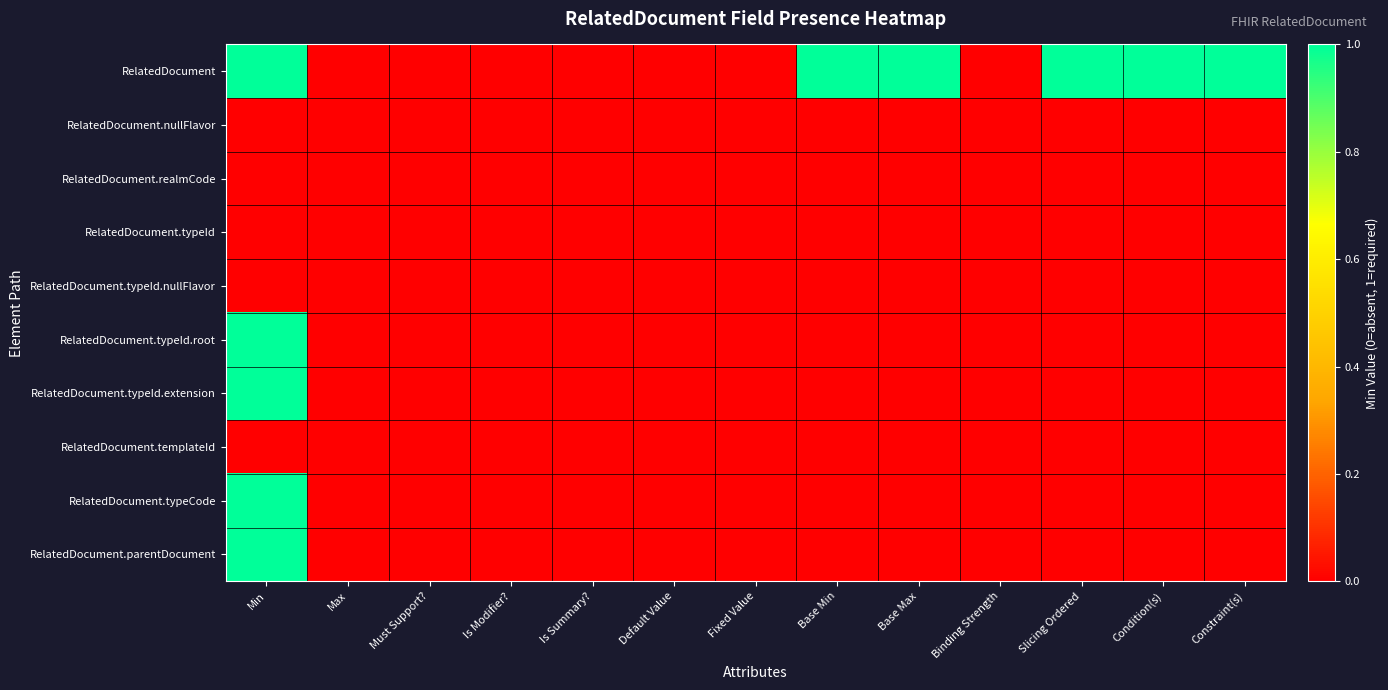

Between Must Support? and Base Min, which series saw the biggest shift?

RelatedDocument